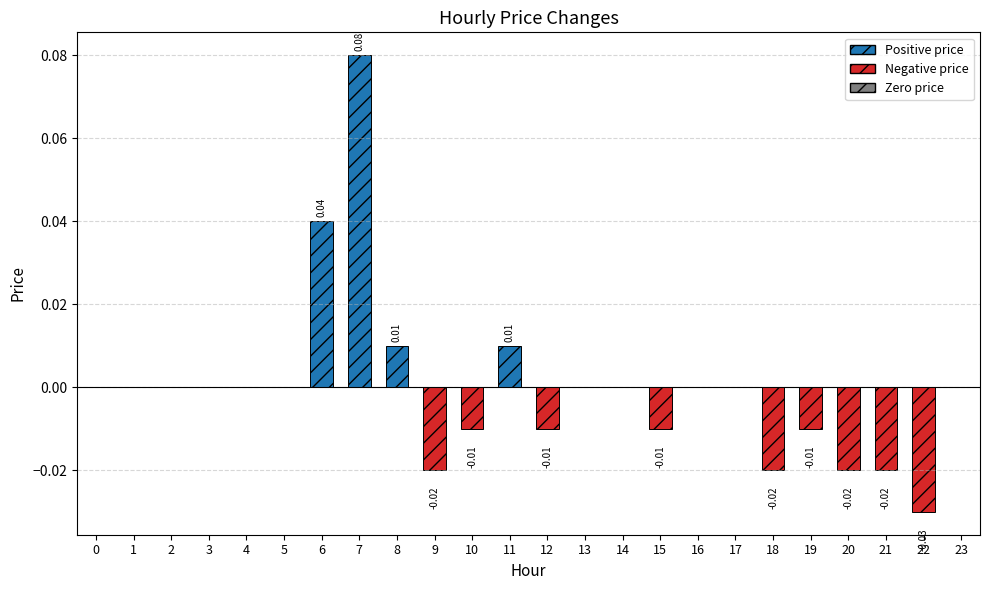

Between 17 and 11, which is larger?

11